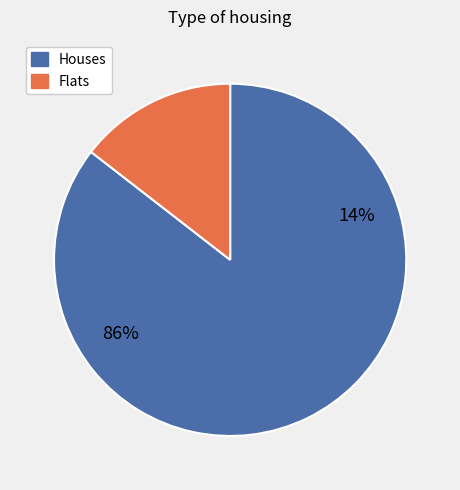

True or false: i10 accounts for 17% of the total.

False